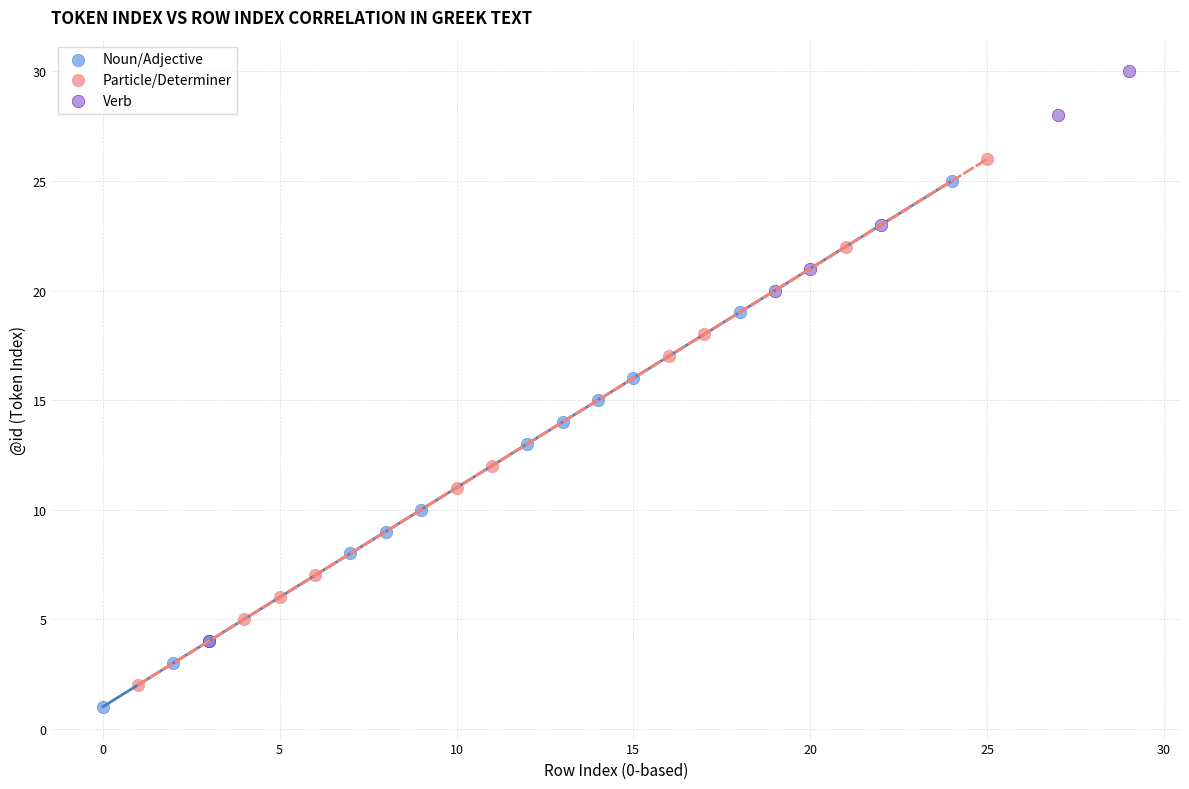

Which series has the widest spread of Y values?

Verb